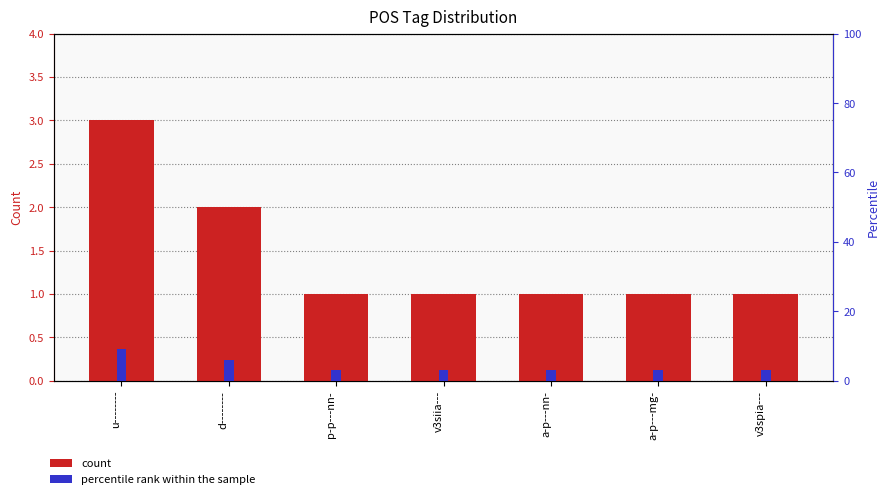

The percentile rank within the sample series shows 4 at d--------. True or false?

False